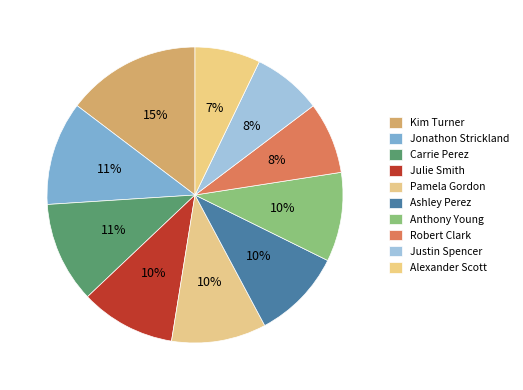

Count the number of slices in the pie.

10